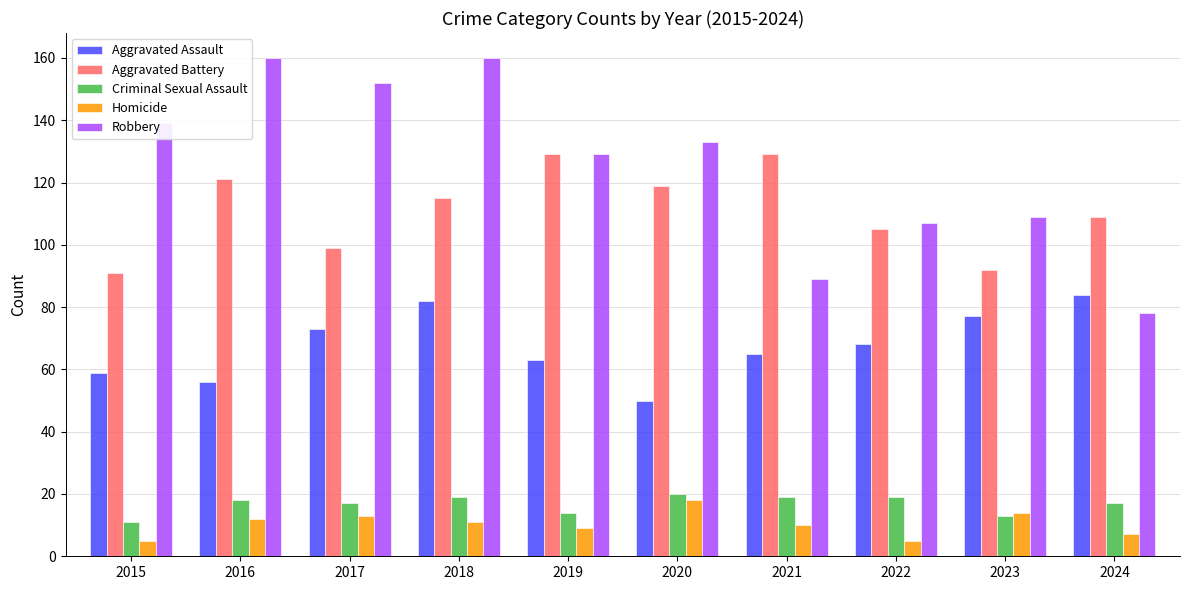

How many groups of bars are there?

10